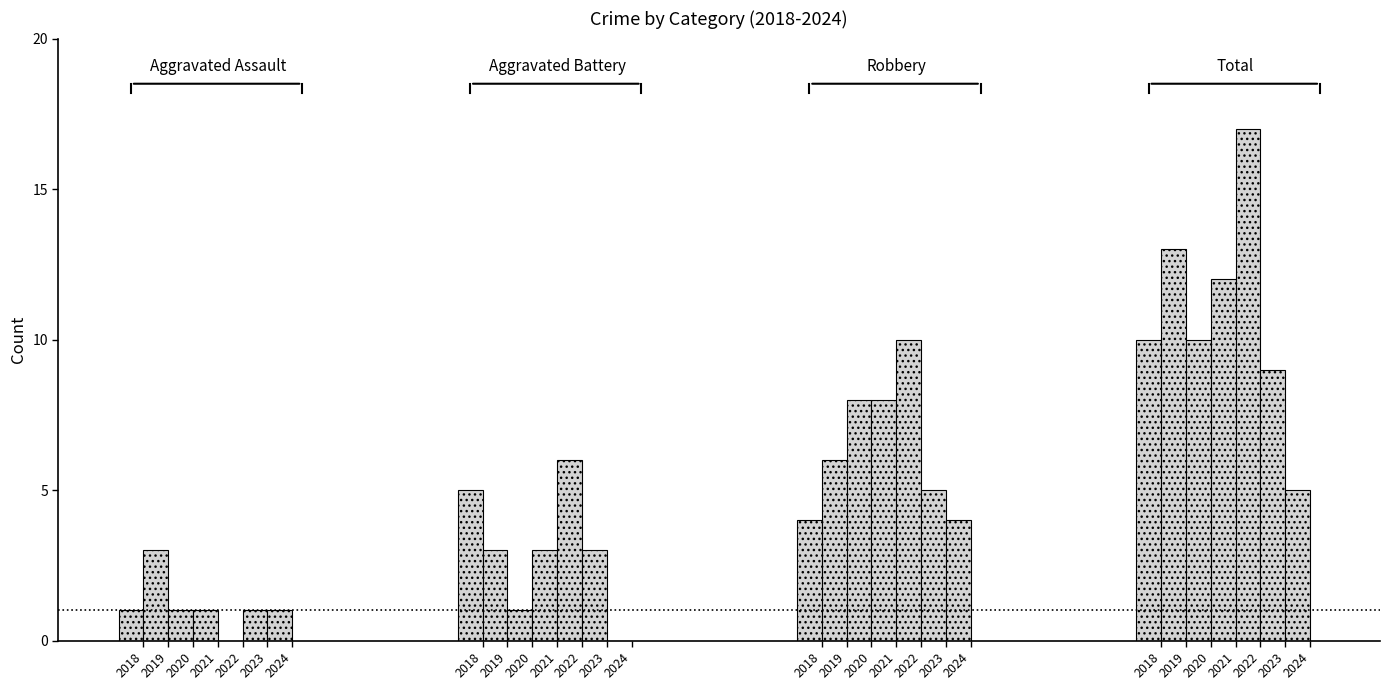

Reading right to left, list all the values displayed in this chart.

Aggravated Assault: 1	1	0	1	1	3	1
Aggravated Battery: 0	3	6	3	1	3	5
Robbery: 4	5	10	8	8	6	4
Total: 5	9	17	12	10	13	10